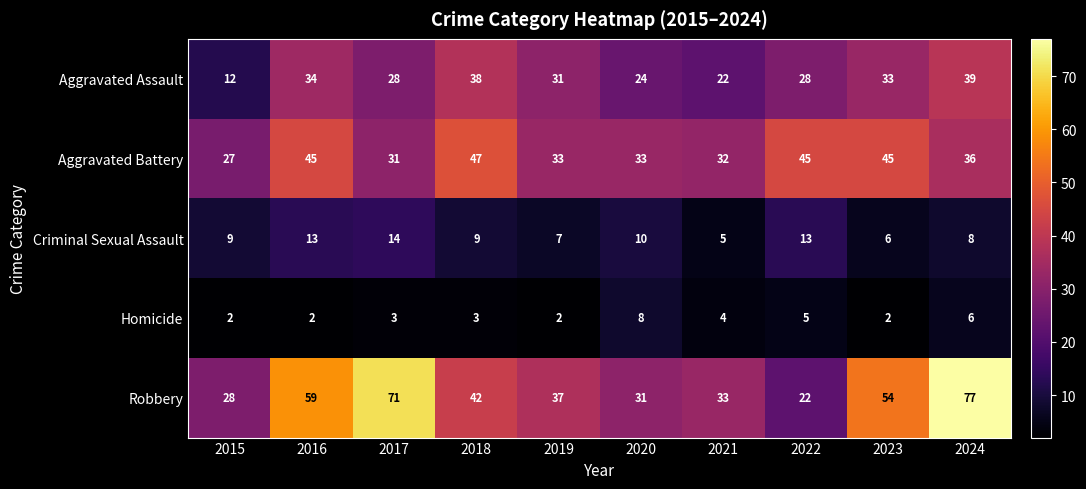

Is it true that Criminal Sexual Assault equals 3 at 2015?

False